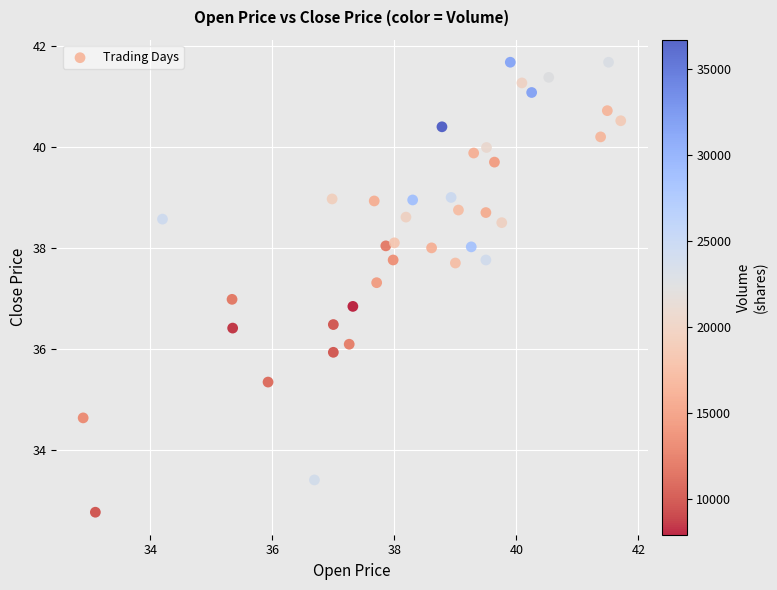

What is the range of Y values (max minus min)?

8.9